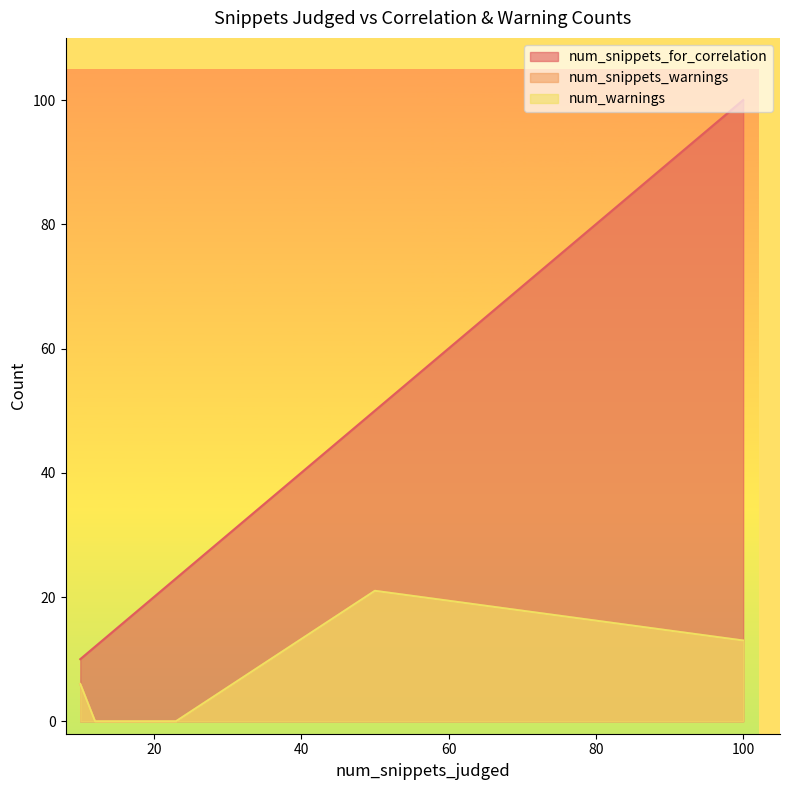

Does the chart display data point markers on the line(s)?

No